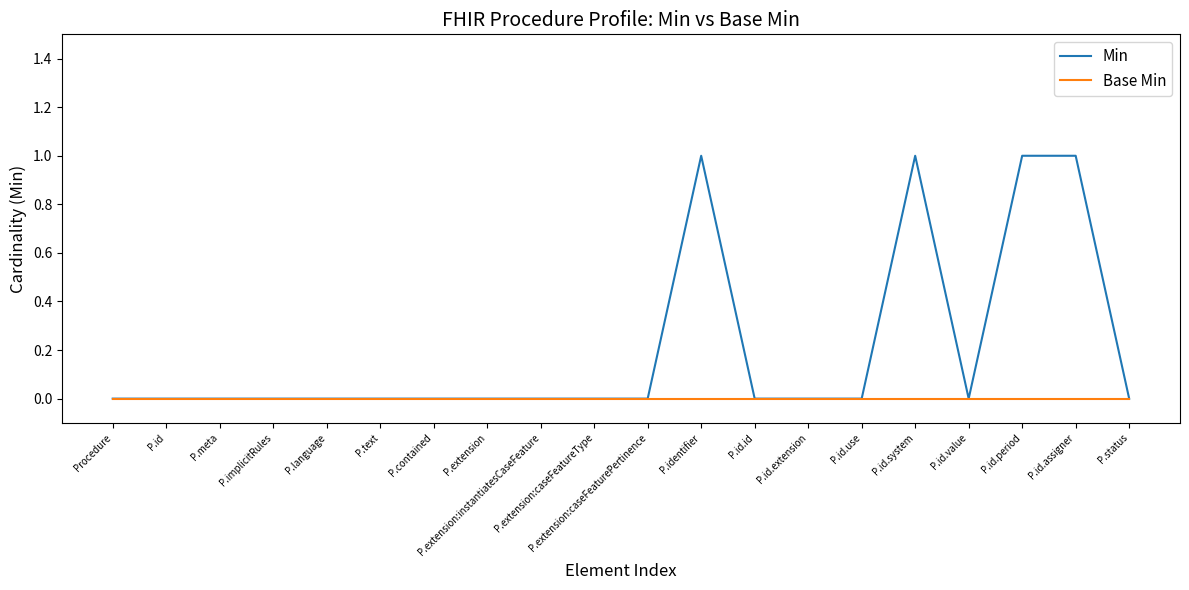

Reading right to left, what are all the values shown in this chart?

Min: P.status=0	P.id.assigner=1	P.id.period=1	P.id.value=0	P.id.system=1	P.id.use=0	P.id.extension=0	P.id.id=0	P.identifier=1	P.extension:caseFeaturePertinence=0	P.extension:caseFeatureType=0	P.extension:instantiatesCaseFeature=0	P.extension=0	P.contained=0	P.text=0	P.language=0	P.implicitRules=0	P.meta=0	P.id=0	Procedure=0
Base Min: P.status=0	P.id.assigner=0	P.id.period=0	P.id.value=0	P.id.system=0	P.id.use=0	P.id.extension=0	P.id.id=0	P.identifier=0	P.extension:caseFeaturePertinence=0	P.extension:caseFeatureType=0	P.extension:instantiatesCaseFeature=0	P.extension=0	P.contained=0	P.text=0	P.language=0	P.implicitRules=0	P.meta=0	P.id=0	Procedure=0